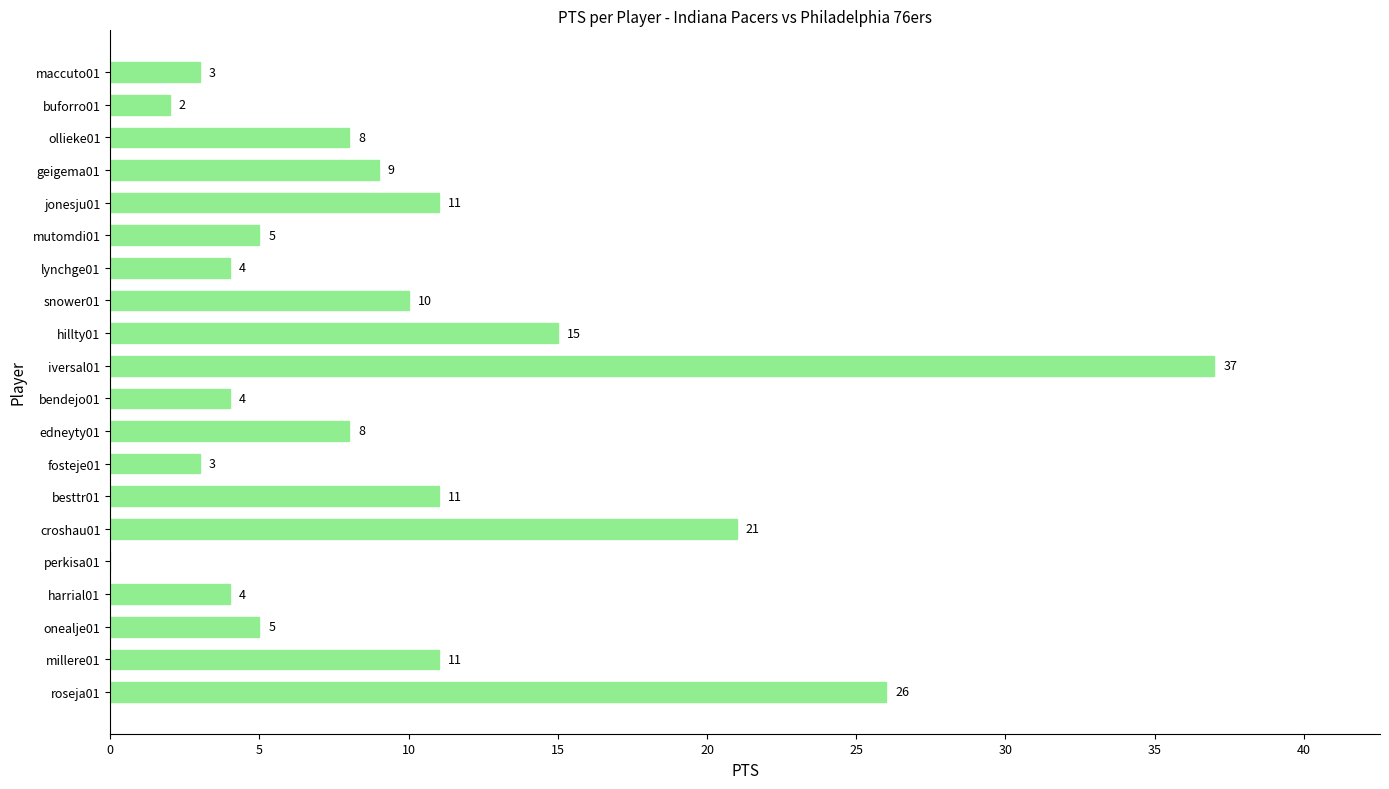

How many categories are shown in the chart?

20